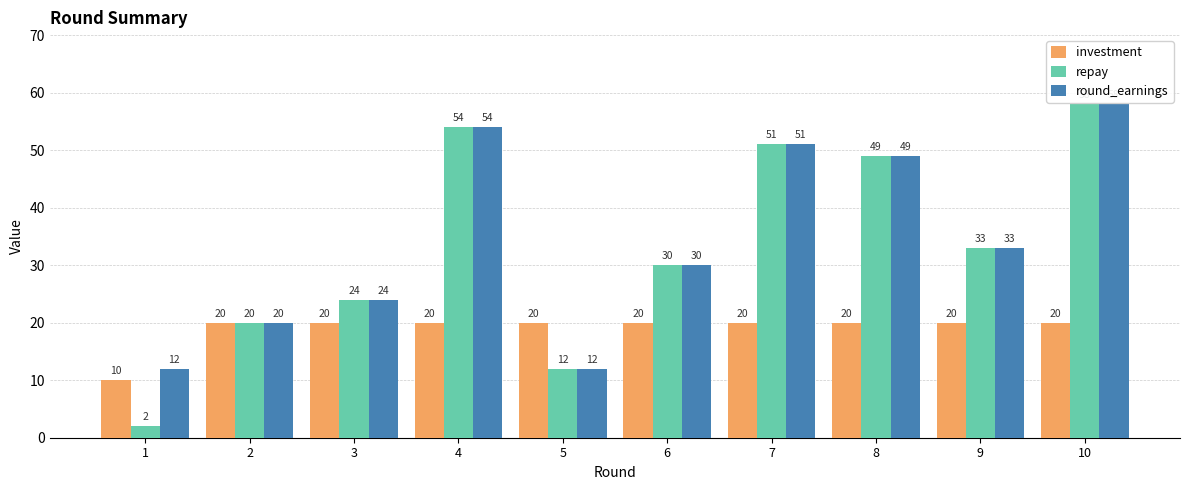

Reading left to right, transcribe all the data shown in this chart.

investment: 1=10	2=20	3=20	4=20	5=20	6=20	7=20	8=20	9=20	10=20
repay: 1=2	2=20	3=24	4=54	5=12	6=30	7=51	8=49	9=33	10=58
round_earnings: 1=12	2=20	3=24	4=54	5=12	6=30	7=51	8=49	9=33	10=58